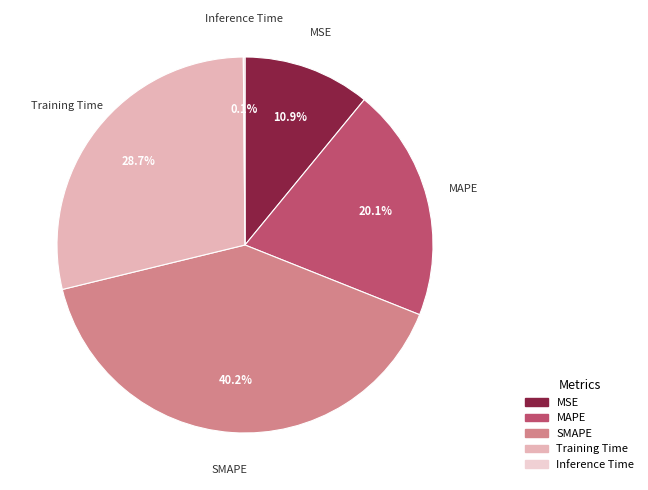

True or false: MAPE accounts for 28% of the total.

False